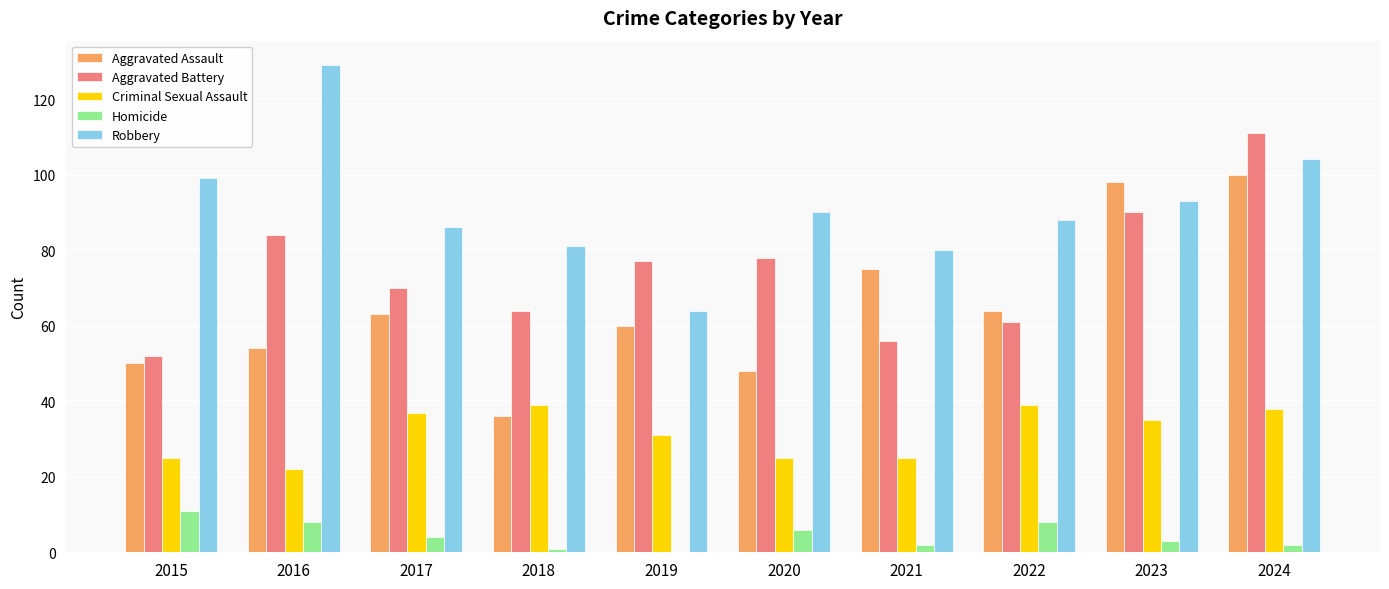

Which series changed the most between 2016 and 2017?

Robbery